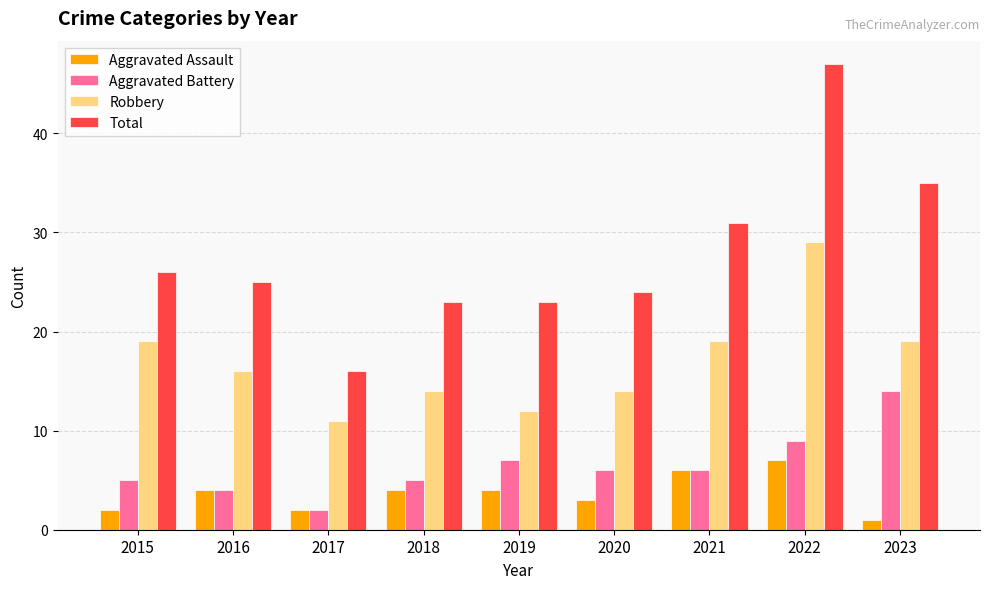

At which category is the sum across all series the highest?

2022